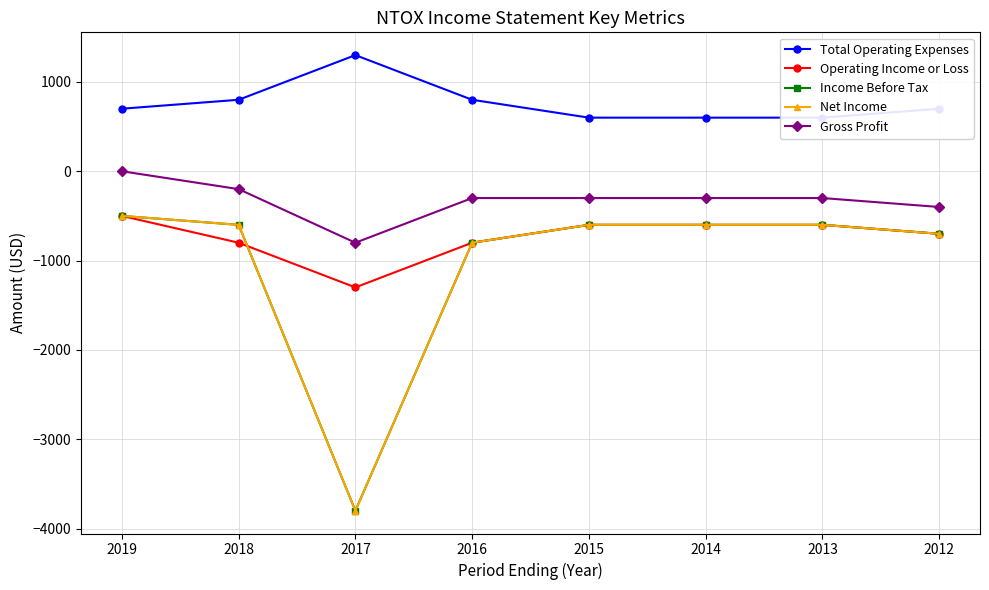

What is the approximate value of Gross Profit at 2012?

-400